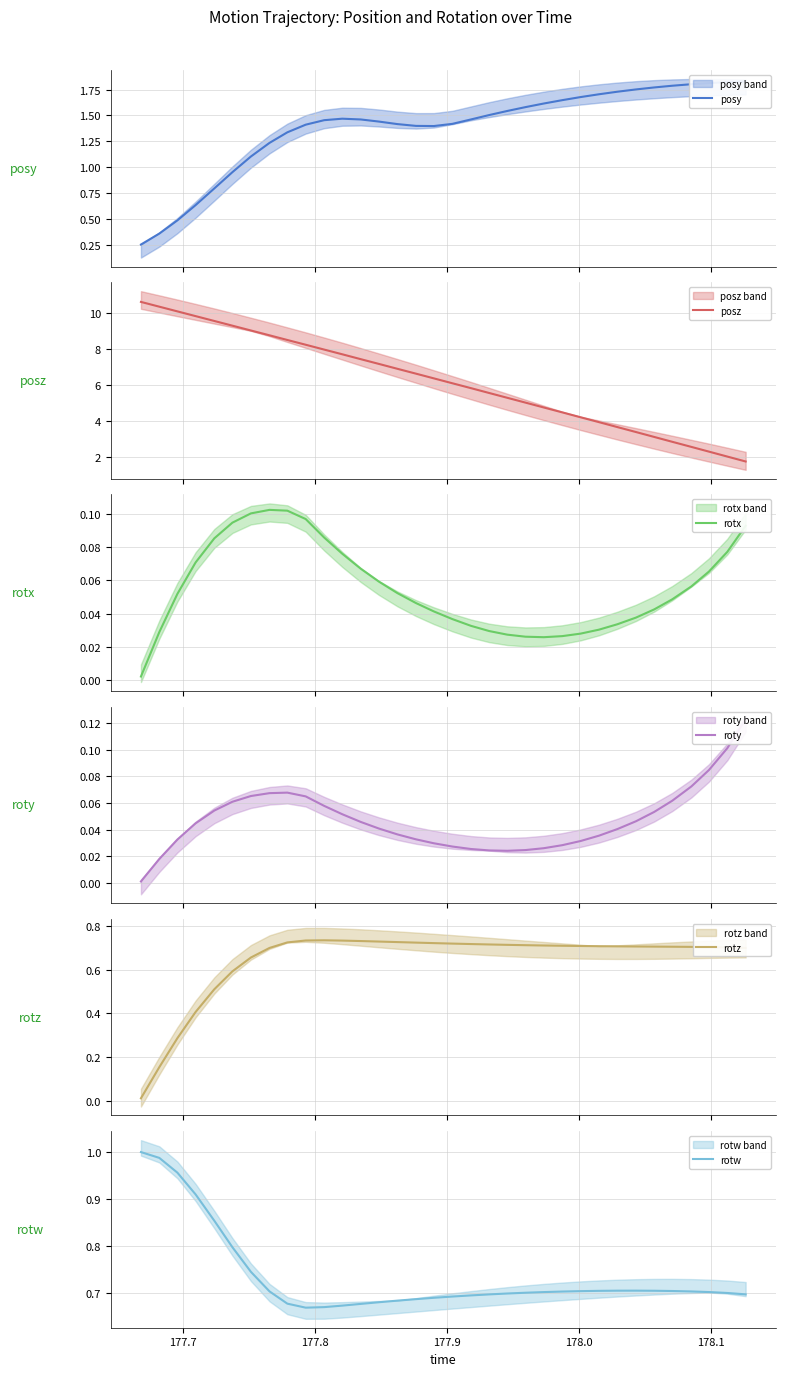

Reading right to left, what are all the values shown in this chart?

posy: 1.8	1.8	1.8	1.8	1.8	1.8	1.8	1.7	1.7	1.7	1.6	1.6	1.6	1.5	1.5	1.5	1.4	1.4	1.4	1.4	1.4	1.5	1.5	1.5	1.4	1.3	1.2	1.1	1.0	0.8	0.6	0.5	0.4	0.3
posz: 1.8	2.0	2.3	2.6	2.8	3.1	3.4	3.7	3.9	4.2	4.5	4.8	5.0	5.3	5.6	5.8	6.1	6.4	6.6	6.9	7.2	7.4	7.7	8.0	8.2	8.5	8.8	9.0	9.3	9.6	9.8	10.1	10.3	10.6
rotx: 0.1	0.1	0.1	0.1	0.0	0.0	0.0	0.0	0.0	0.0	0.0	0.0	0.0	0.0	0.0	0.0	0.0	0.0	0.0	0.1	0.1	0.1	0.1	0.1	0.1	0.1	0.1	0.1	0.1	0.1	0.1	0.1	0.0	0.0
roty: 0.1	0.1	0.1	0.1	0.1	0.1	0.0	0.0	0.0	0.0	0.0	0.0	0.0	0.0	0.0	0.0	0.0	0.0	0.0	0.0	0.0	0.0	0.1	0.1	0.1	0.1	0.1	0.1	0.1	0.1	0.0	0.0	0.0	0.0
rotz: 0.7	0.7	0.7	0.7	0.7	0.7	0.7	0.7	0.7	0.7	0.7	0.7	0.7	0.7	0.7	0.7	0.7	0.7	0.7	0.7	0.7	0.7	0.7	0.7	0.7	0.7	0.7	0.7	0.6	0.5	0.4	0.3	0.2	0.0
rotw: 0.7	0.7	0.7	0.7	0.7	0.7	0.7	0.7	0.7	0.7	0.7	0.7	0.7	0.7	0.7	0.7	0.7	0.7	0.7	0.7	0.7	0.7	0.7	0.7	0.7	0.7	0.7	0.7	0.8	0.9	0.9	1.0	1.0	1.0